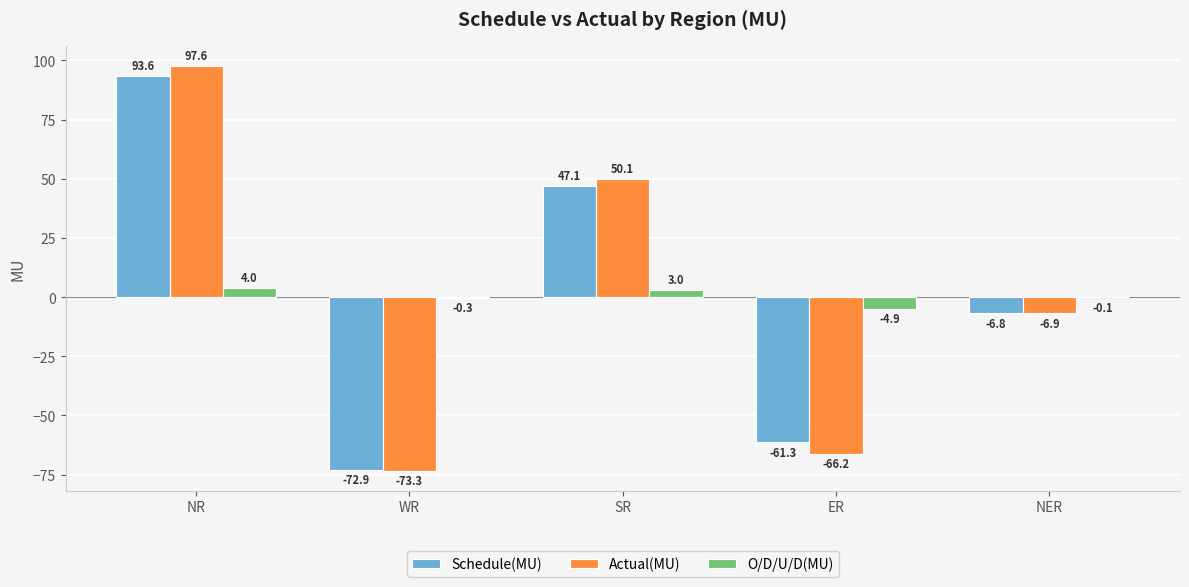

How many values in Actual(MU) are above zero?

2